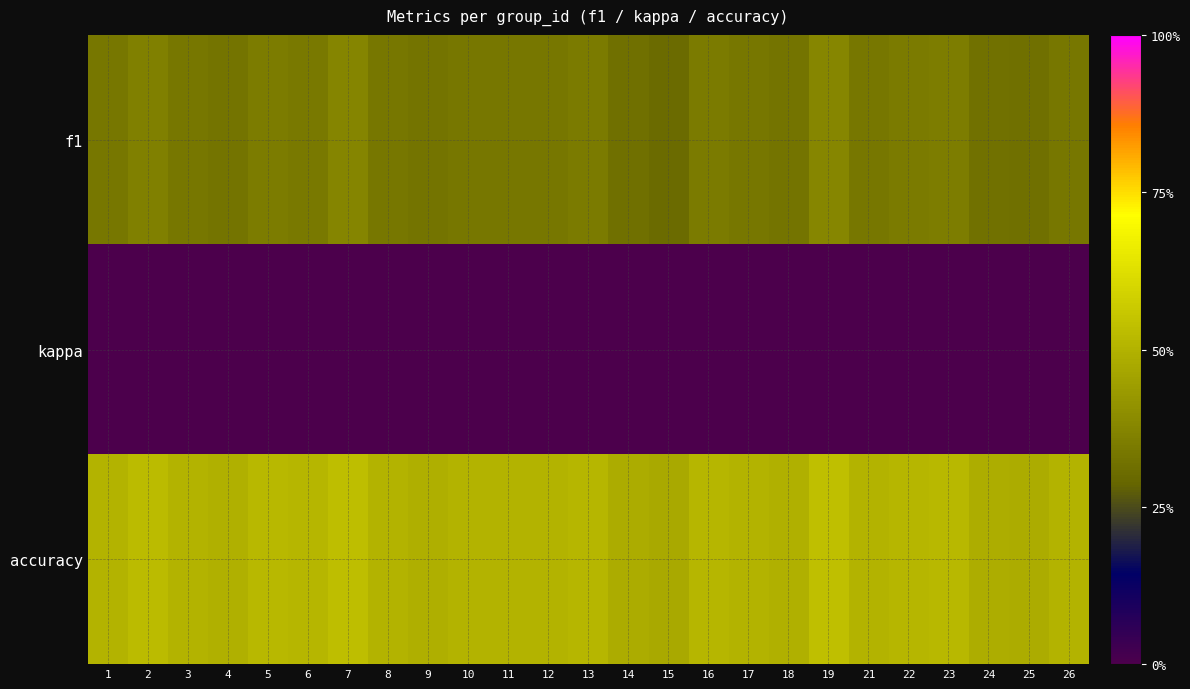

Between 10 and 17, which is larger?

10